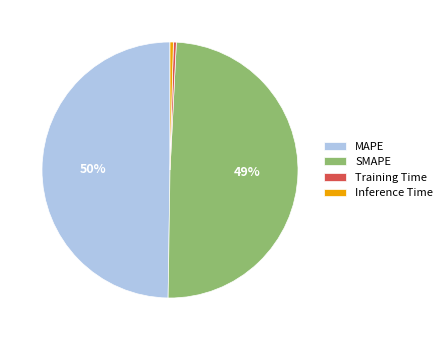

To the nearest percent, what is the average slice percentage?

25%